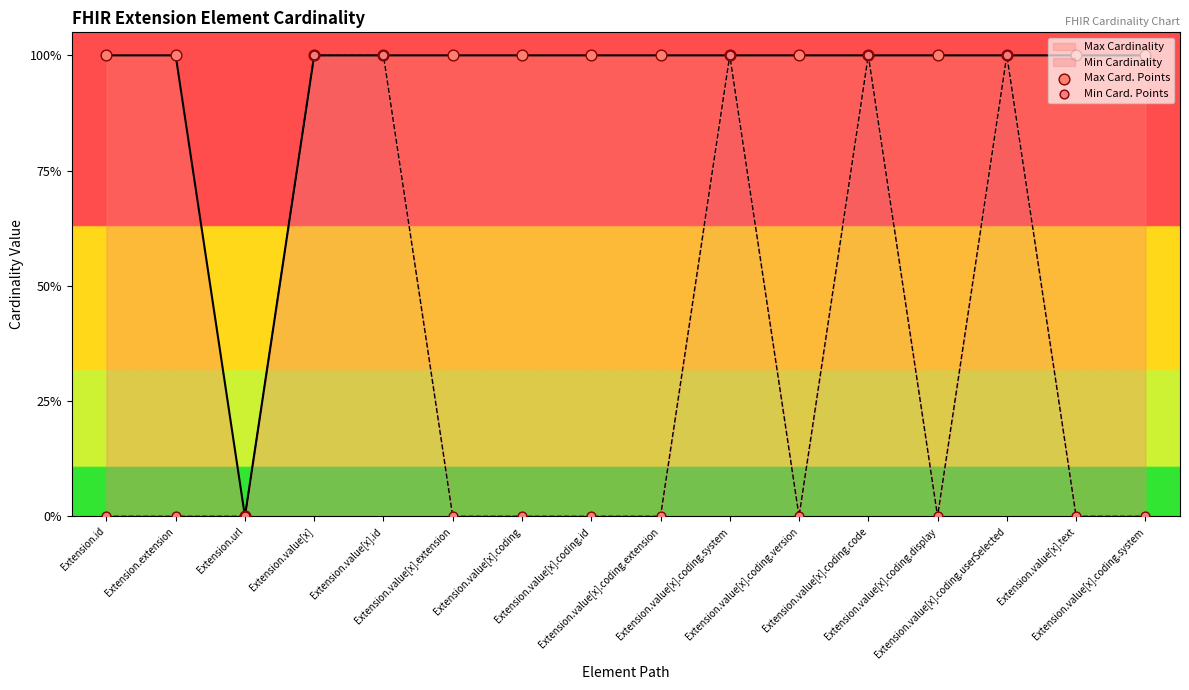

Which series has the largest total across all categories?

Max Card. Points